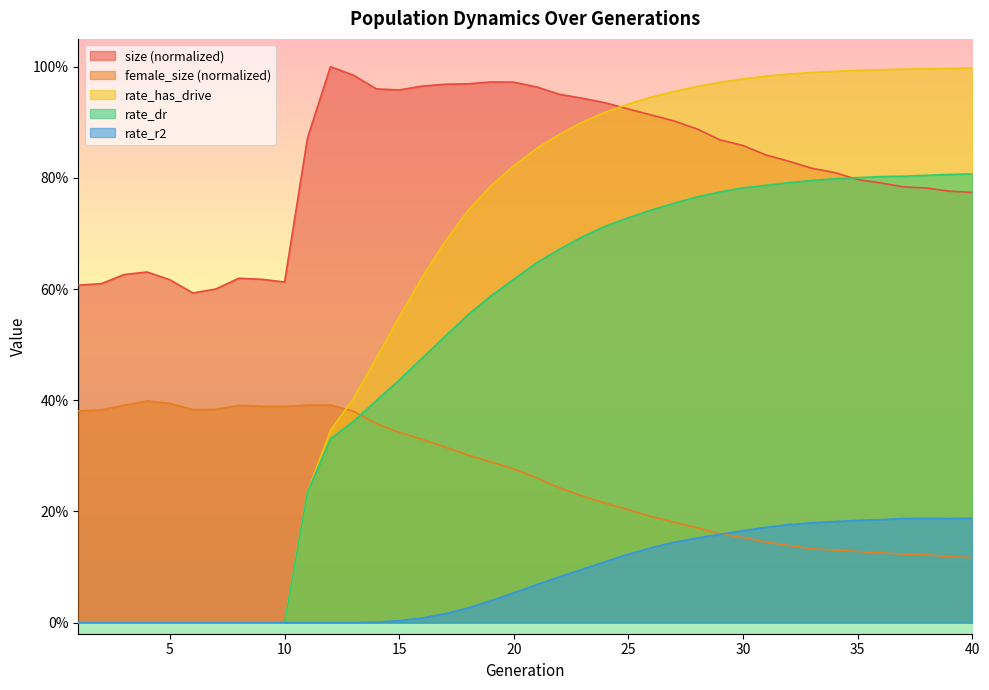

At which category does rate_r2 reach its first local peak?

38